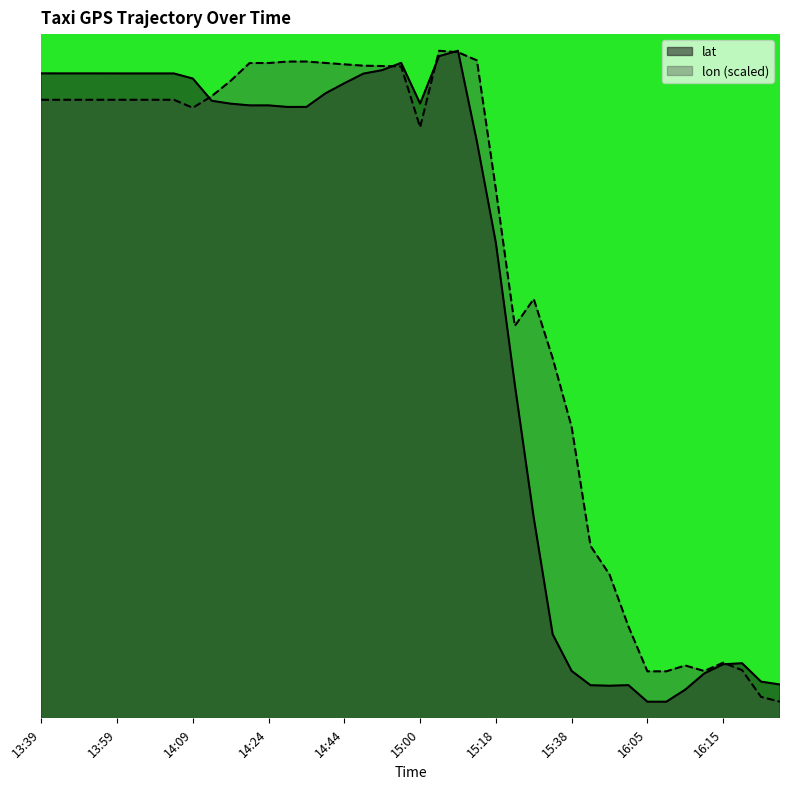

What is the minimum value shown in the chart?

39.9